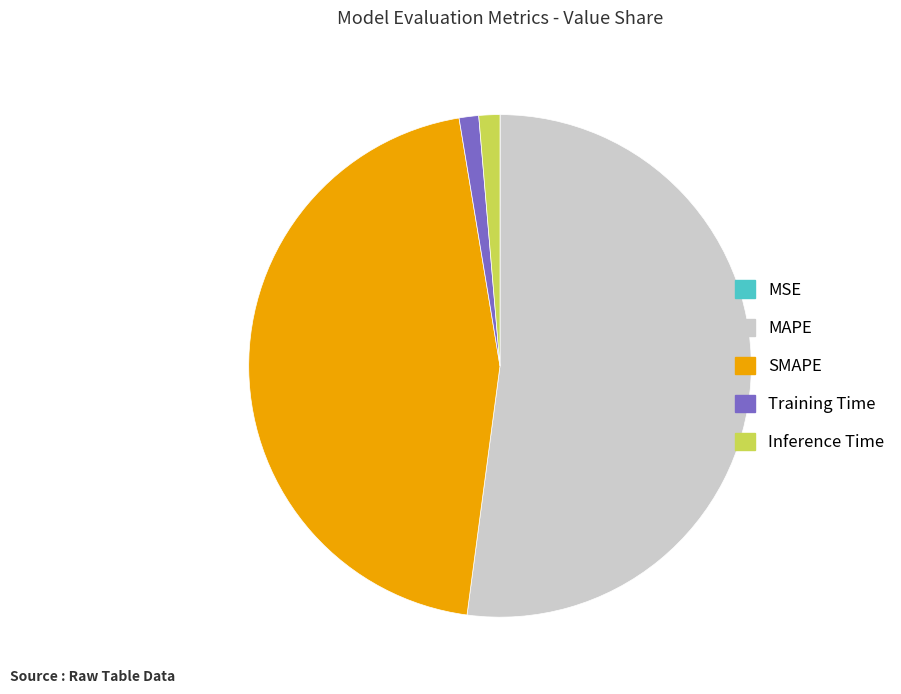

Is Training Time the majority of the pie?

No